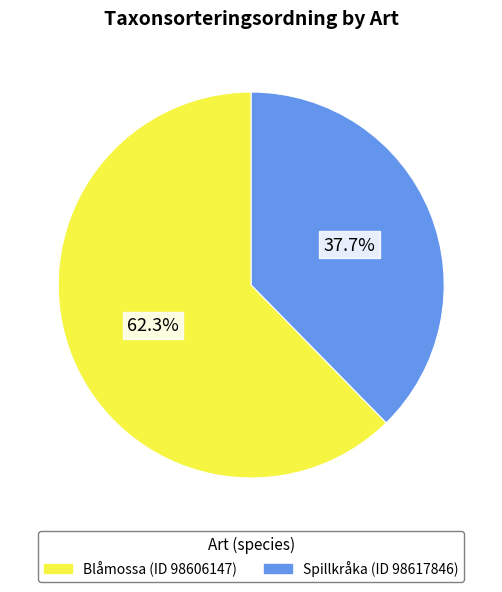

Does any single category account for the majority?

Yes